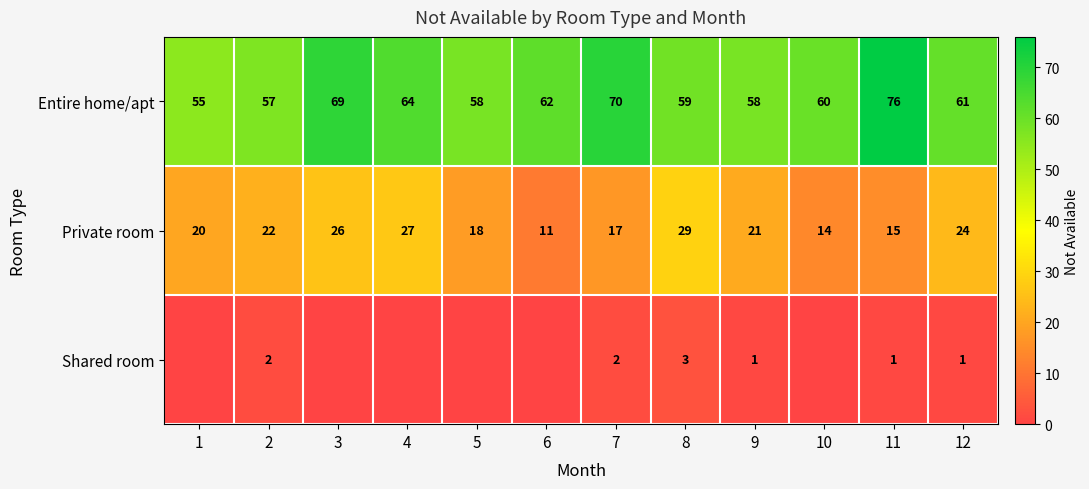

What is the approximate value of Entire home/apt at 7?

70